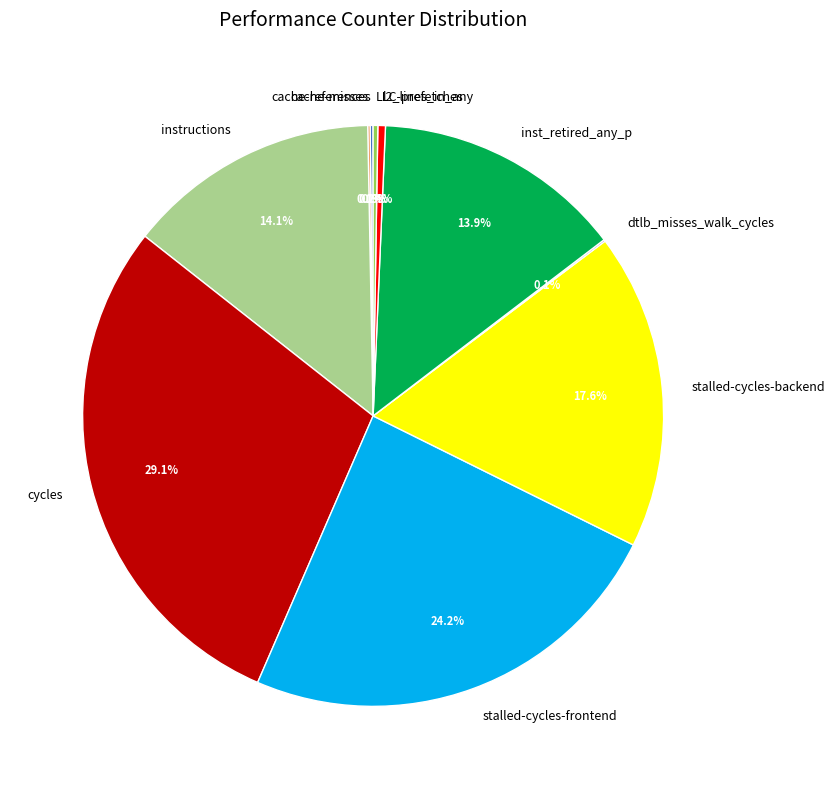

Which slice is the largest?

cycles